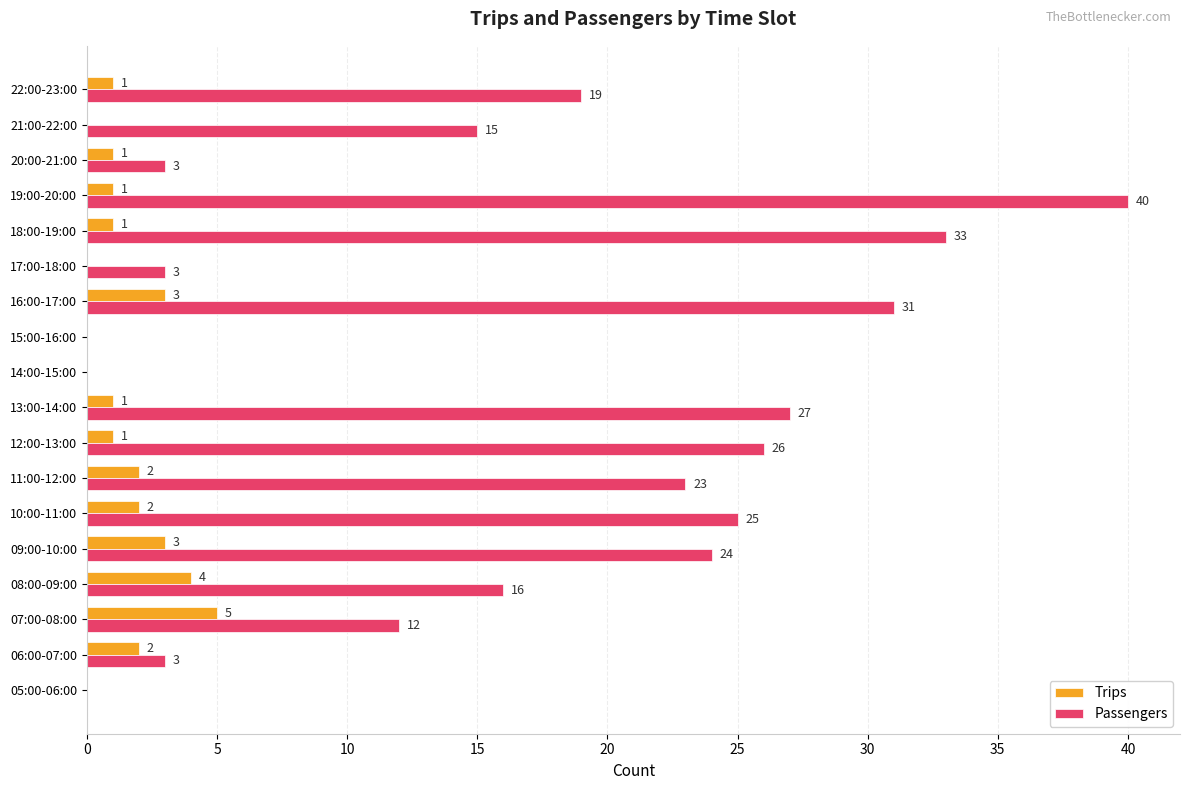

How many positive values does the Passengers series have?

15